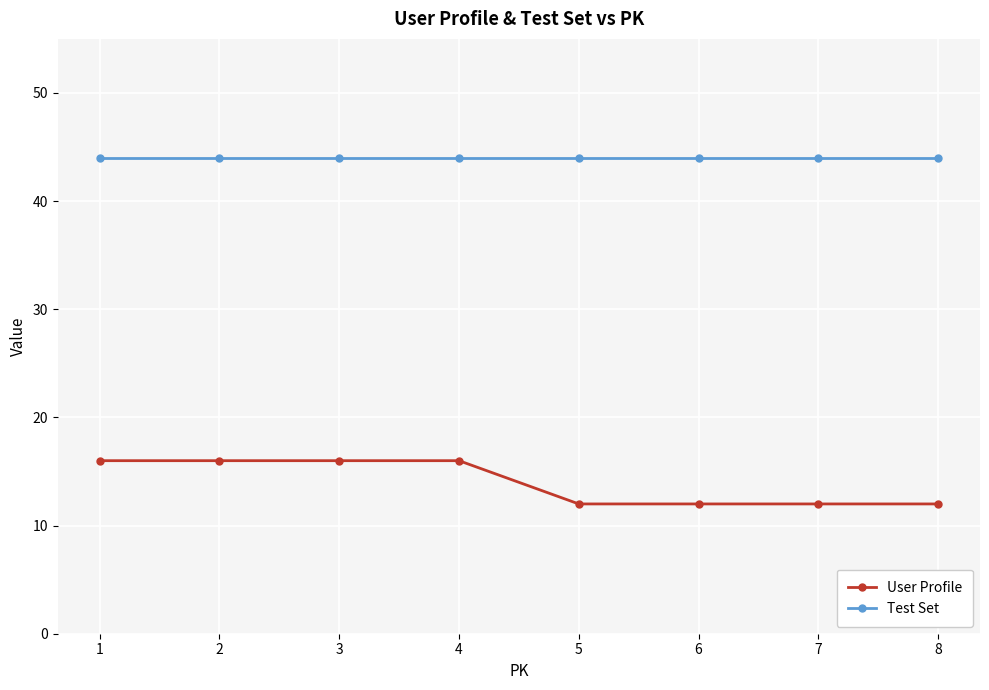

What is the lowest value of the User Profile series?

12